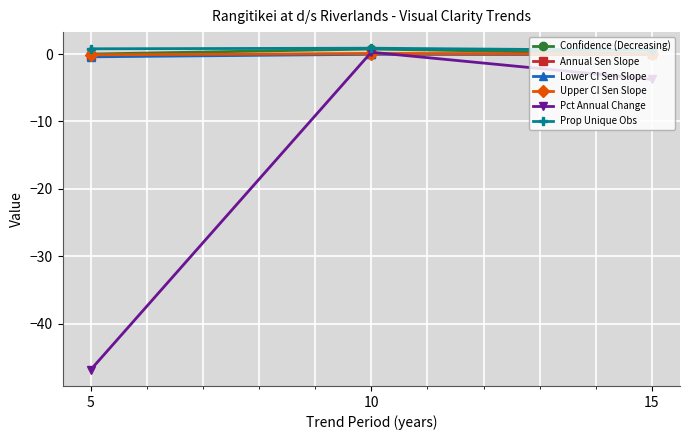

True or false: Annual Sen Slope has a value of -0.0 at 15.

True